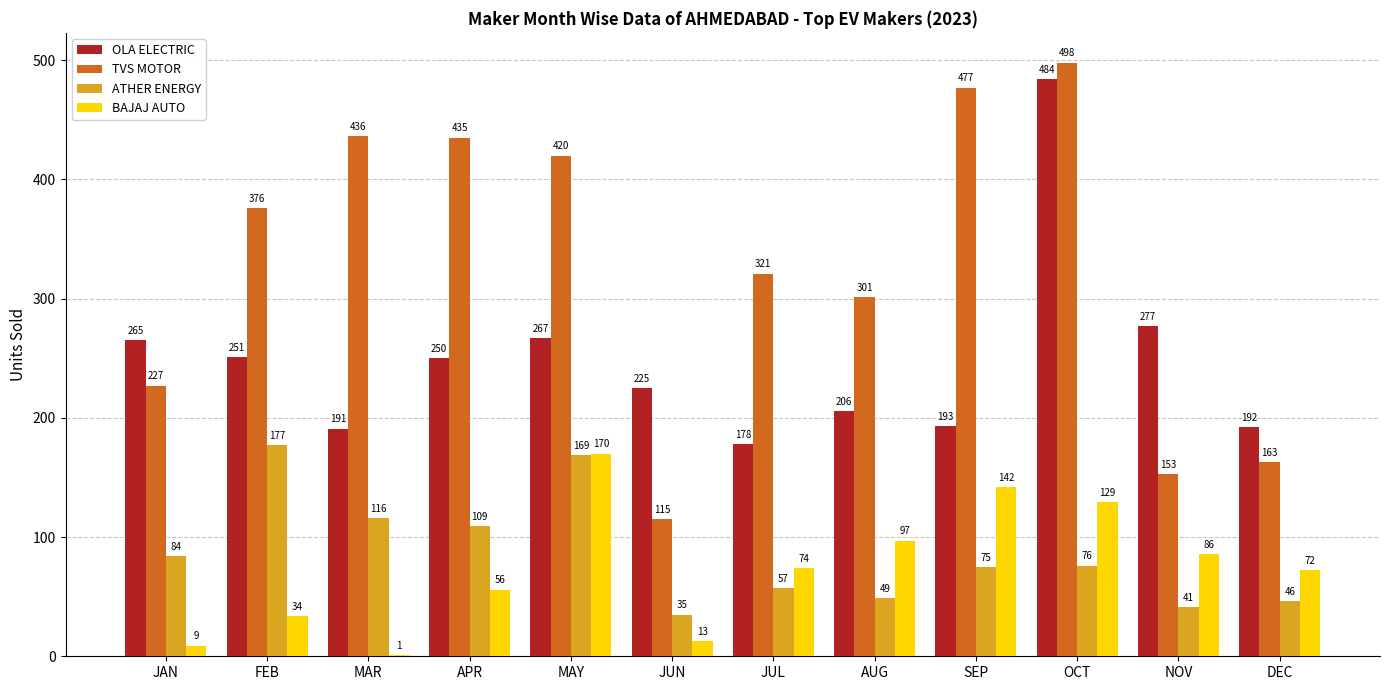

Are the bars grouped side by side (vs. stacked)?

Yes